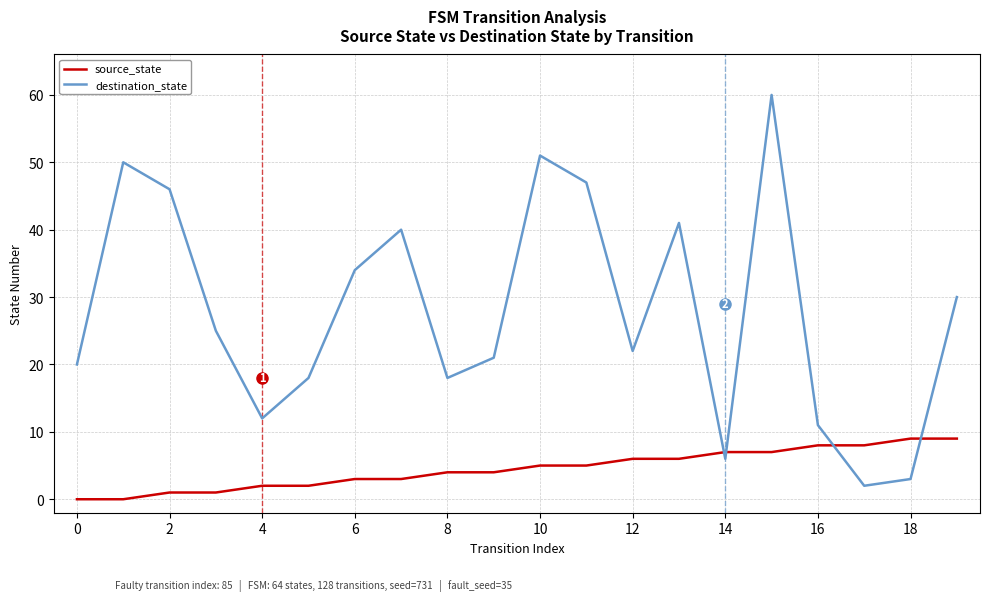

What is the maximum value shown in the chart?

60